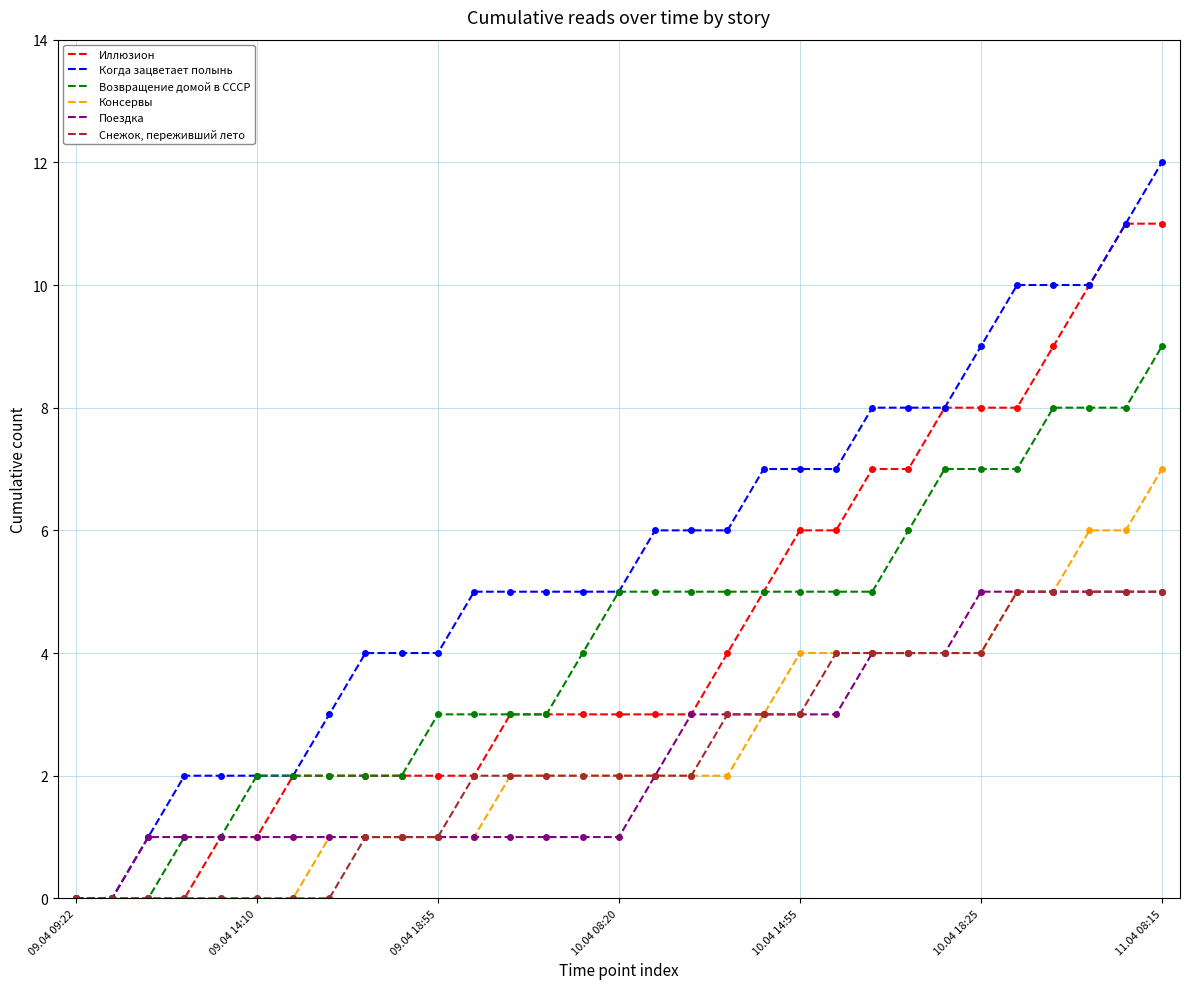

What is the maximum value shown in the chart?

12